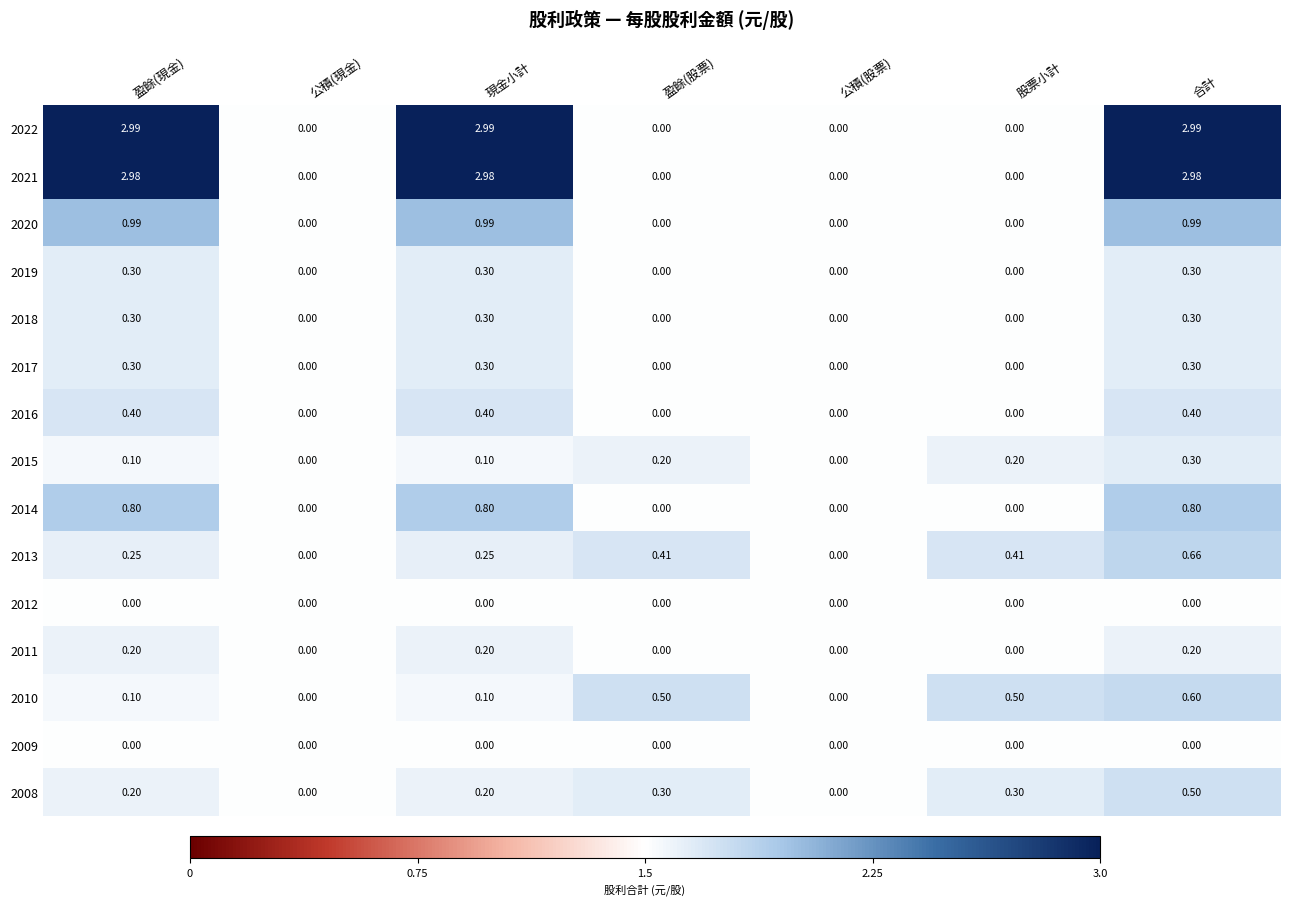

At which category is the sum across all series the highest?

合計